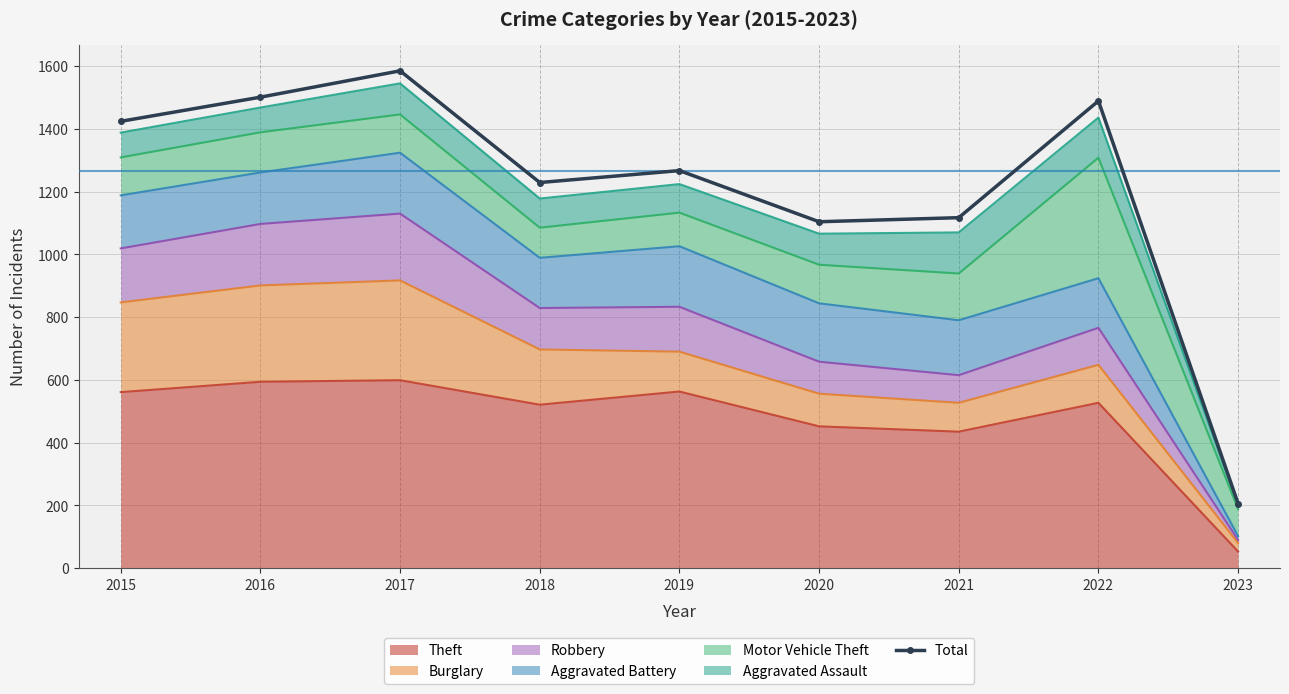

List the labels in order of value, largest first.

2017, 2016, 2022, 2015, 2019, 2018, 2021, 2020, 2023